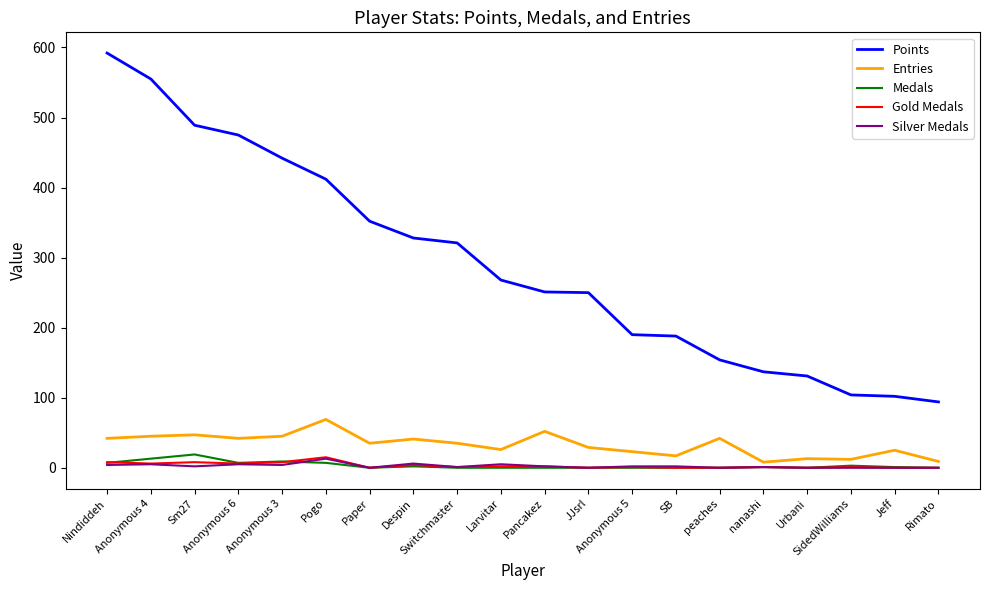

True or false: Medals and Points cross at least once.

False